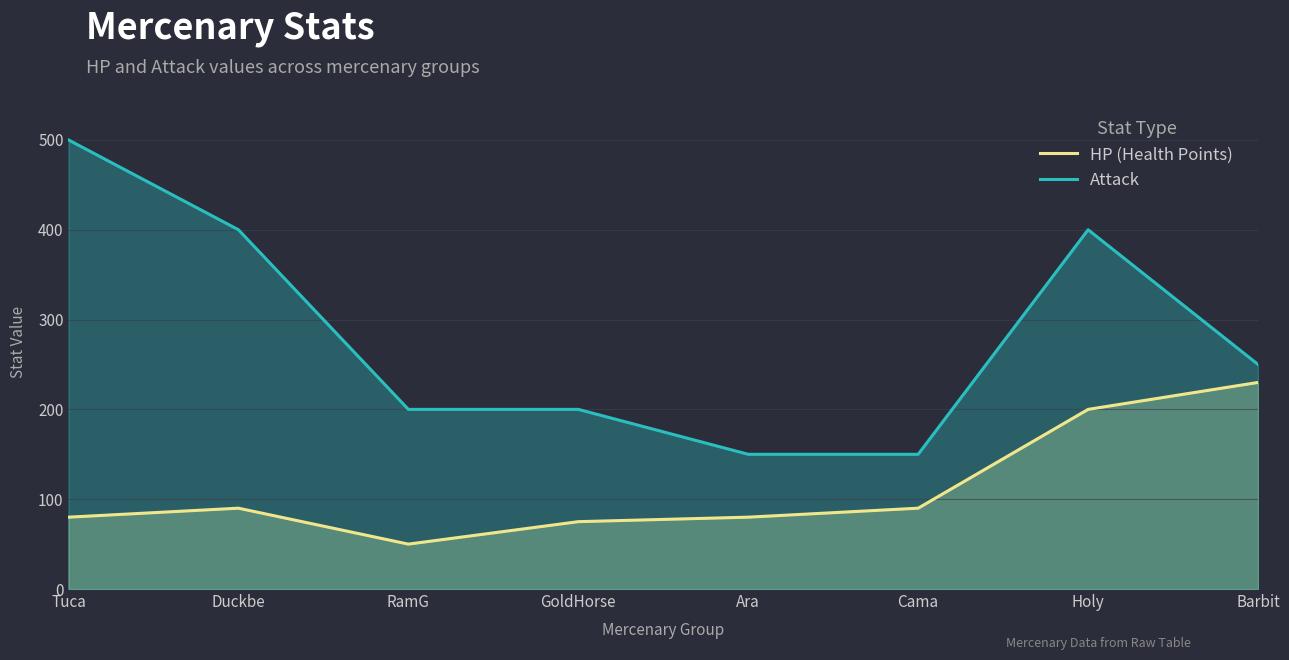

What is the sum of all HP (Health Points) values?

895